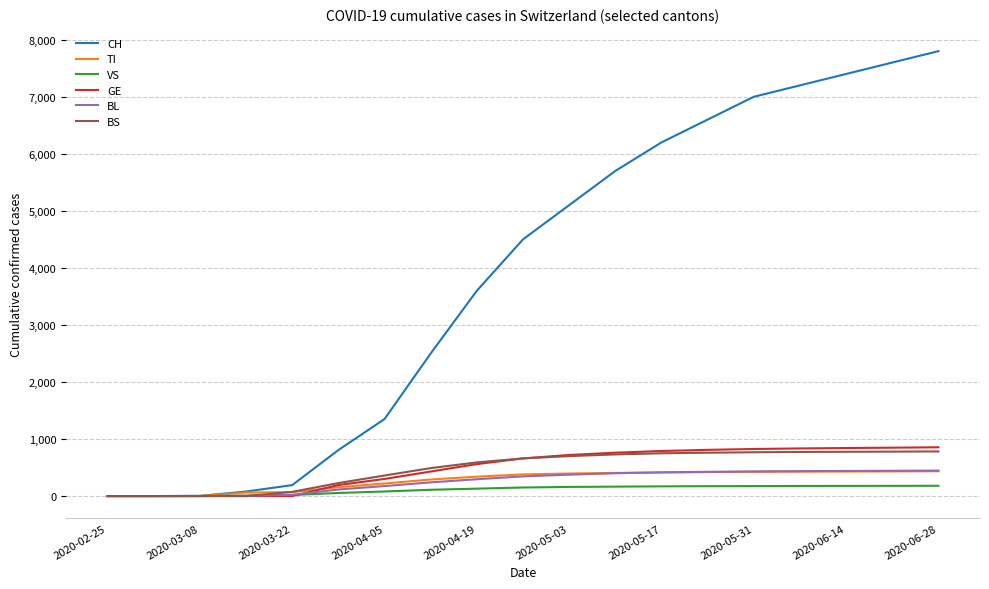

What is the greatest value displayed?

7800